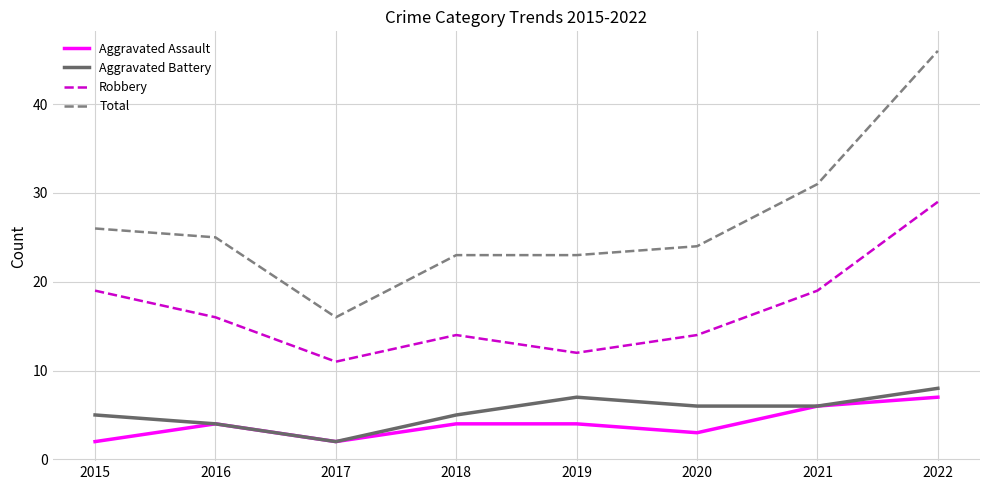

What are all the series names shown in the legend?

Aggravated Assault, Aggravated Battery, Robbery, Total